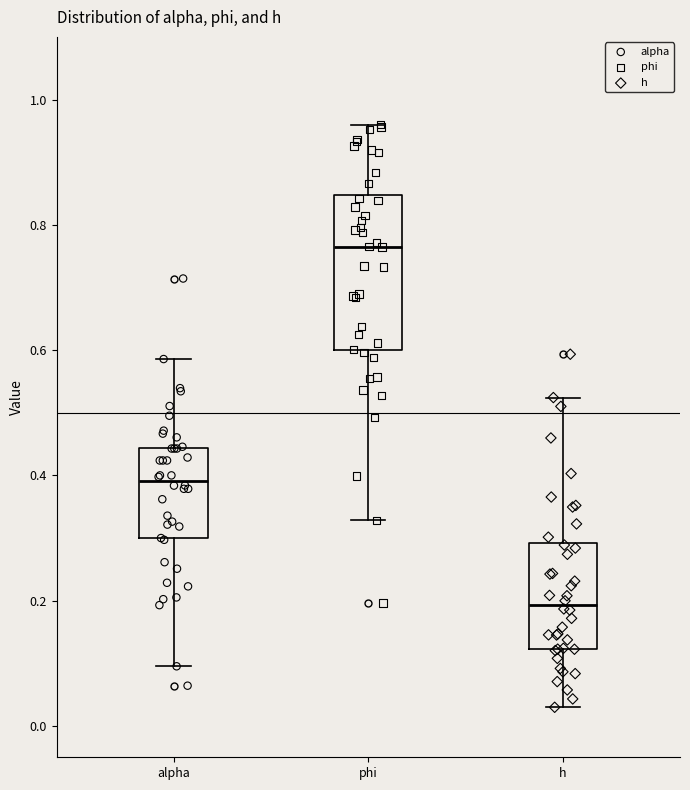

Comparing the boxes themselves (not the whiskers), which one is the tallest?

phi